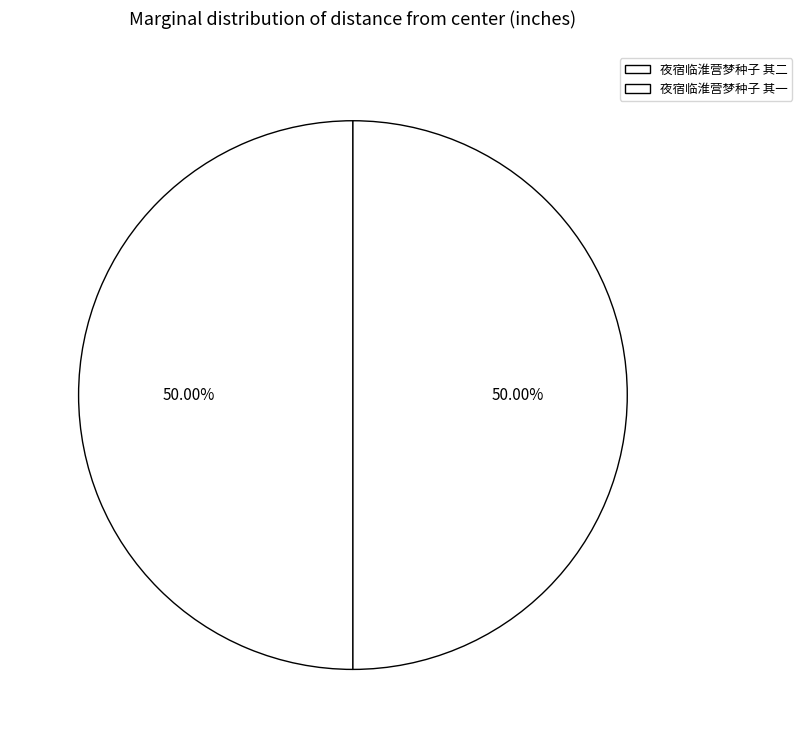

Is it true that 夜宿临淮营梦种子 其二 is 50% of the pie?

True